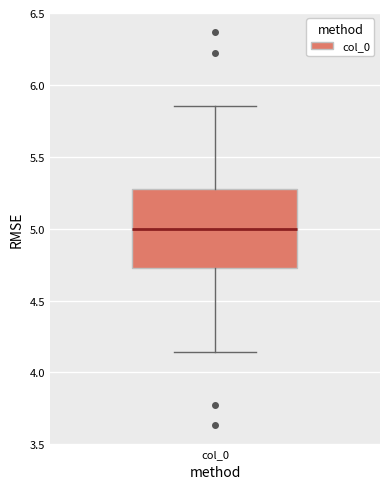

Transcribe this box plot: give where the median line is, the range the box spans, and where the two whiskers end, as read against the y-axis. The values are not printed on the chart, so give them approximately, as read against the axis.

median 5.00, box 4.75 to 5.25, whiskers 4.15 to 5.85